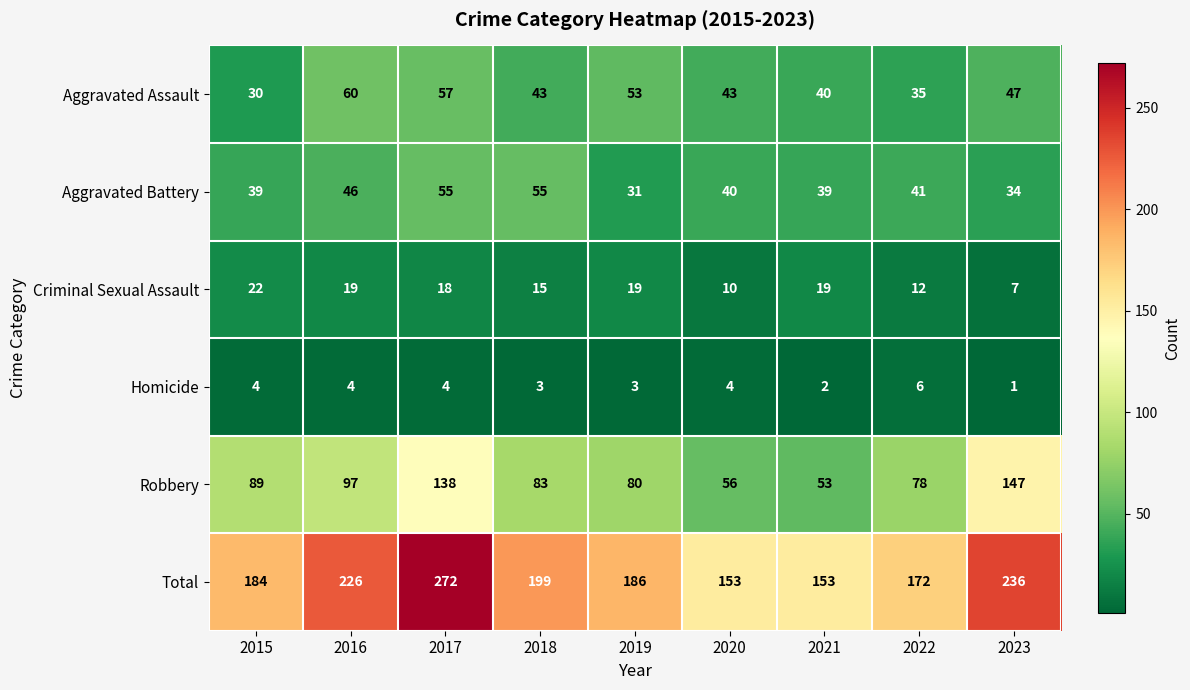

Which label corresponds to the largest value in the chart?

2017